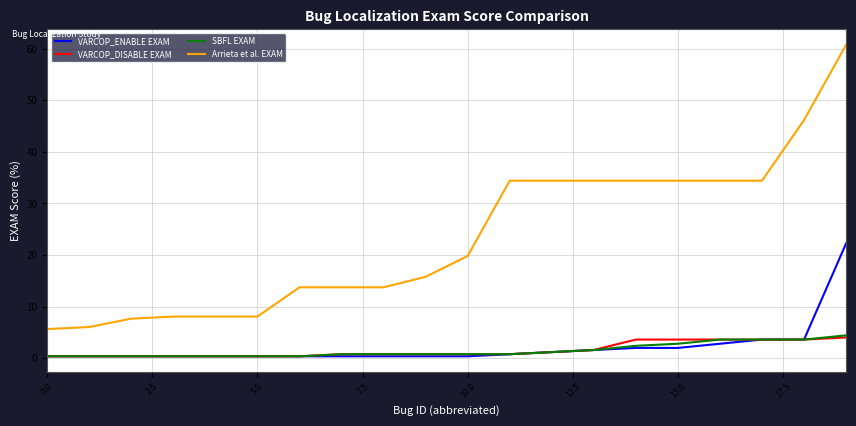

How many lines are shown in the chart?

4